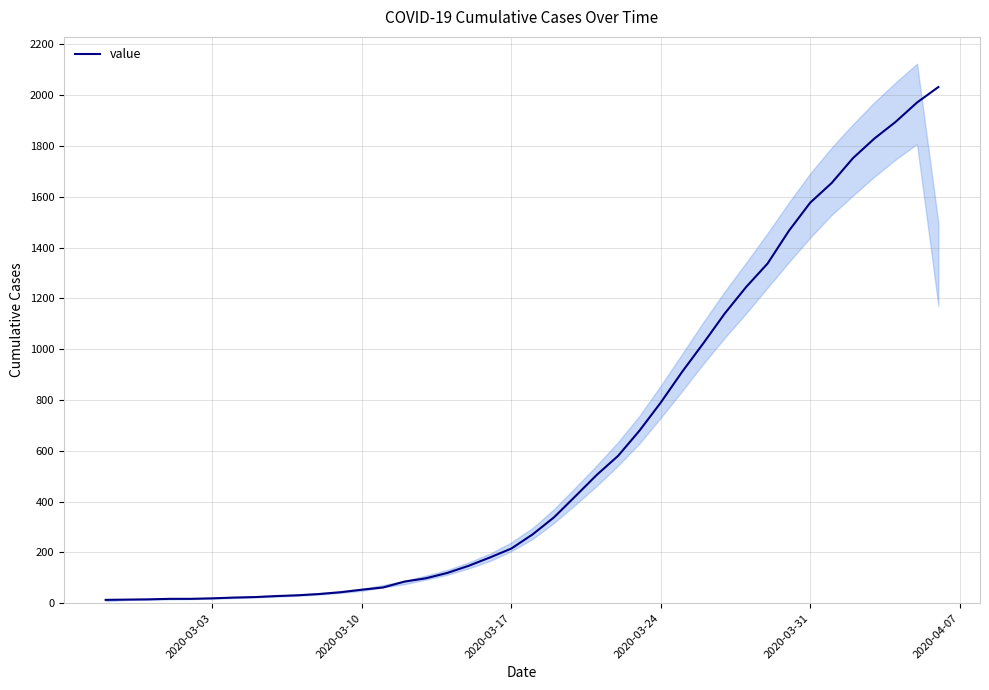

What is the difference between the maximum and minimum values?

2019